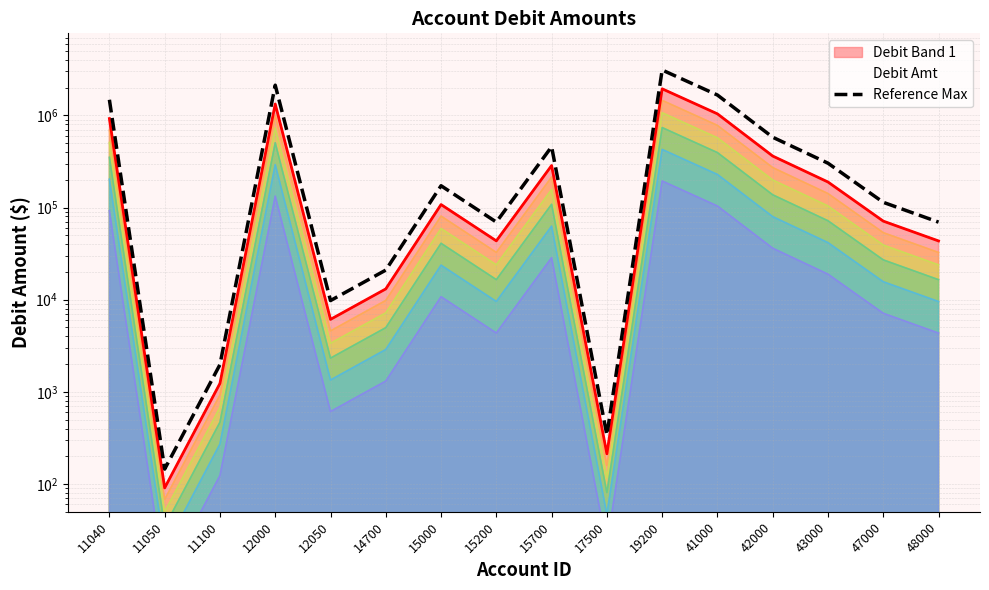

Where is the data nearest to the value 1554238?

11040